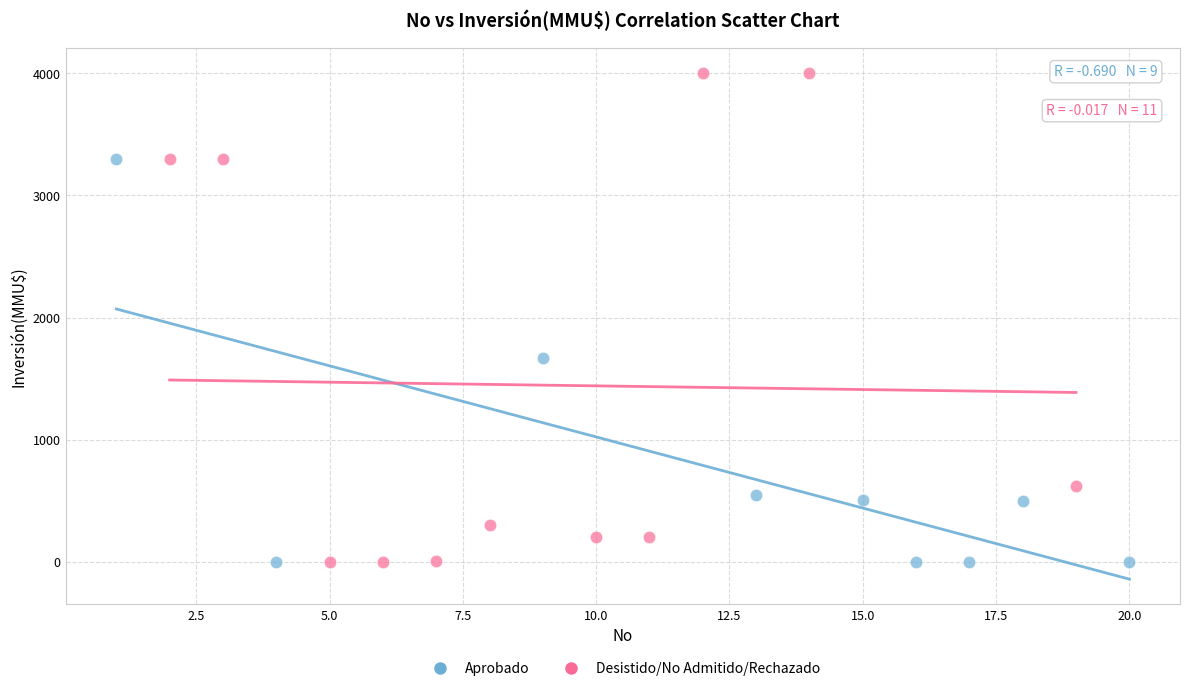

Which series has the widest spread of Y values?

Desistido/No Admitido/Rechazado